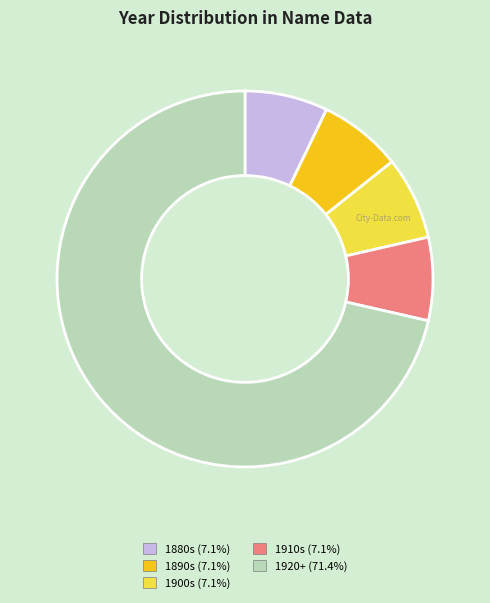

Is there any slice that represents more than half of the pie?

Yes